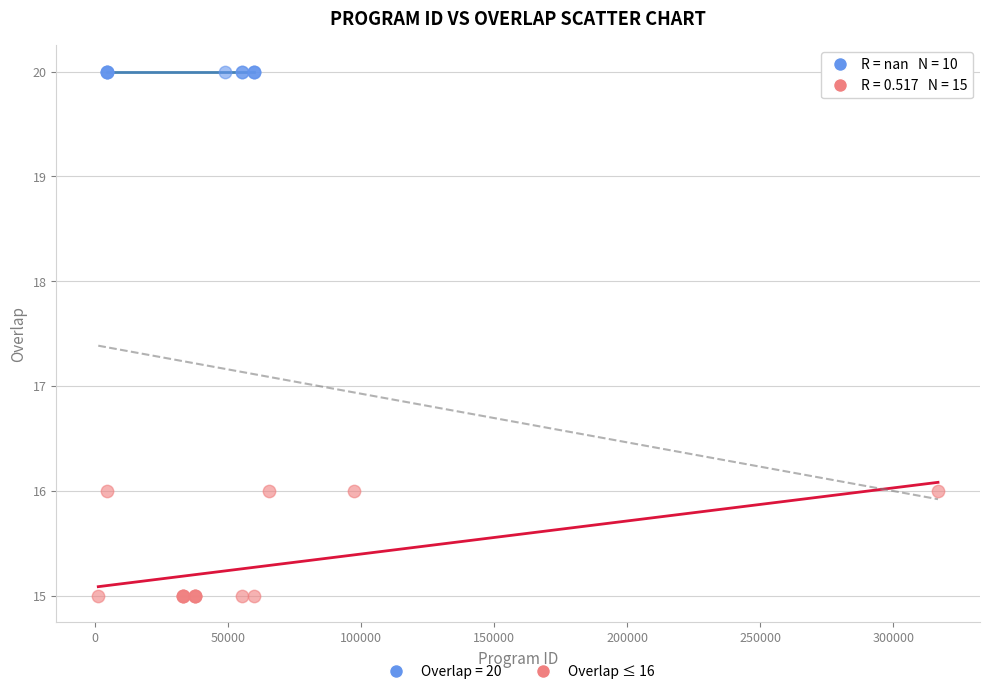

Which series contains the highest Y value?

Overlap = 20